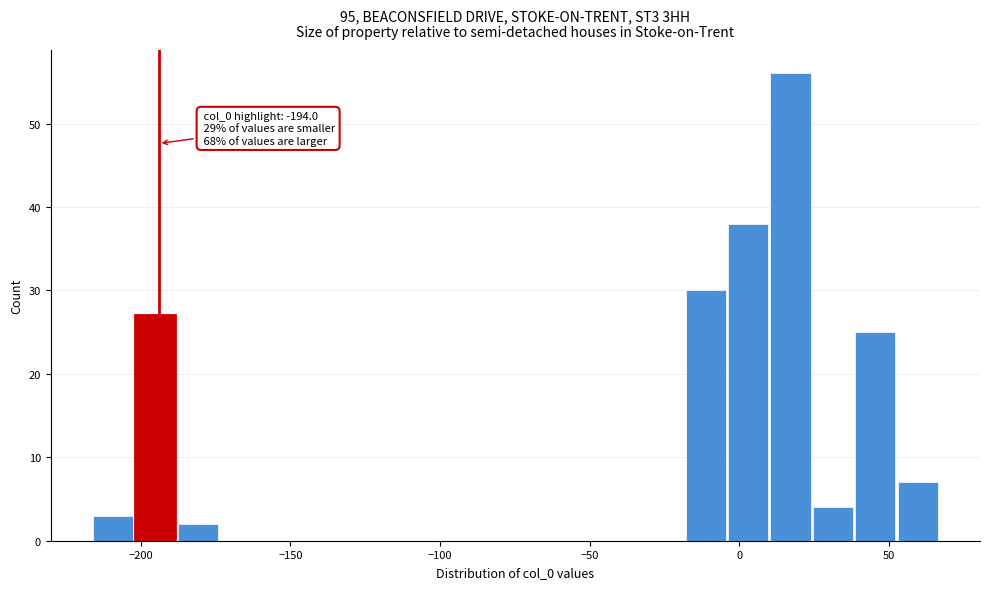

Around what value on the x-axis is the tallest bar? Give the approximate position of its centre, as read against the axis.

15